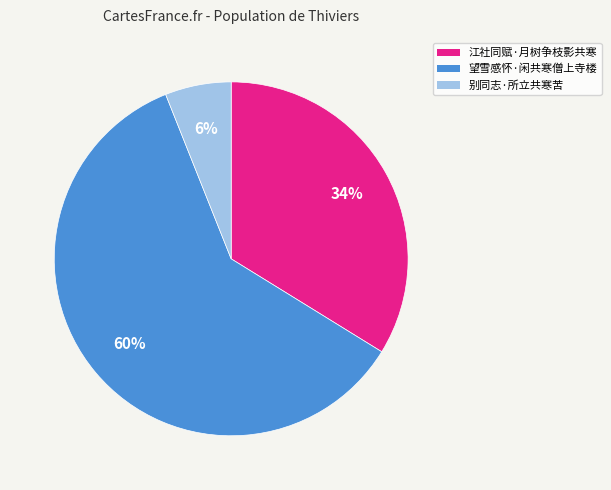

What is the largest slice in the pie chart?

望雪感怀·闲共寒僧上寺楼